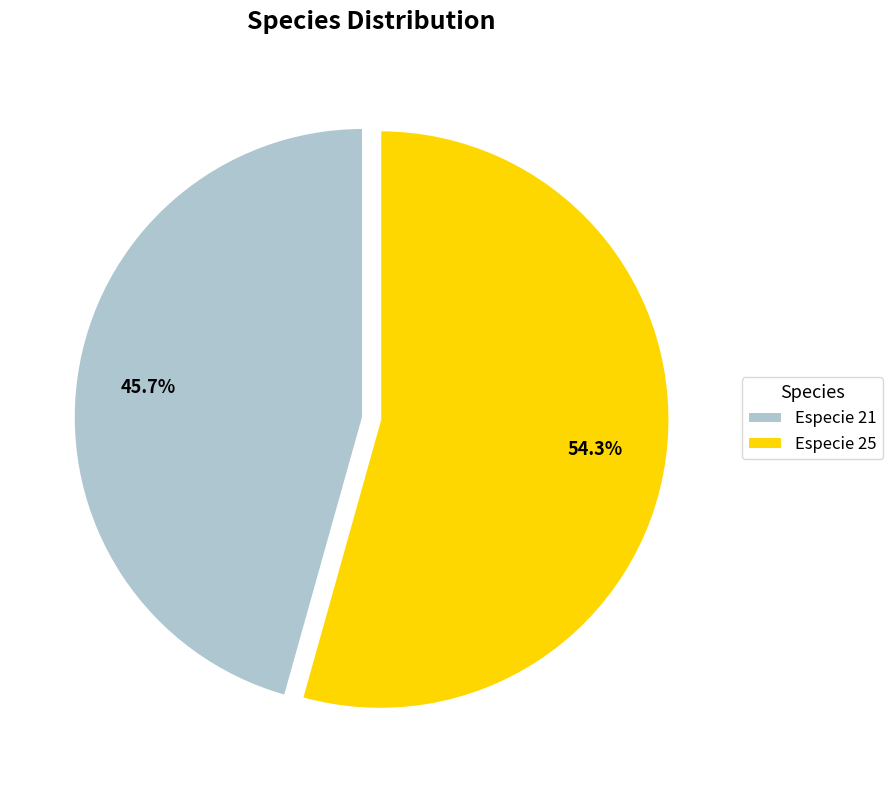

What is the ratio of the value at Especie 21 to the value at Especie 25?

0.8